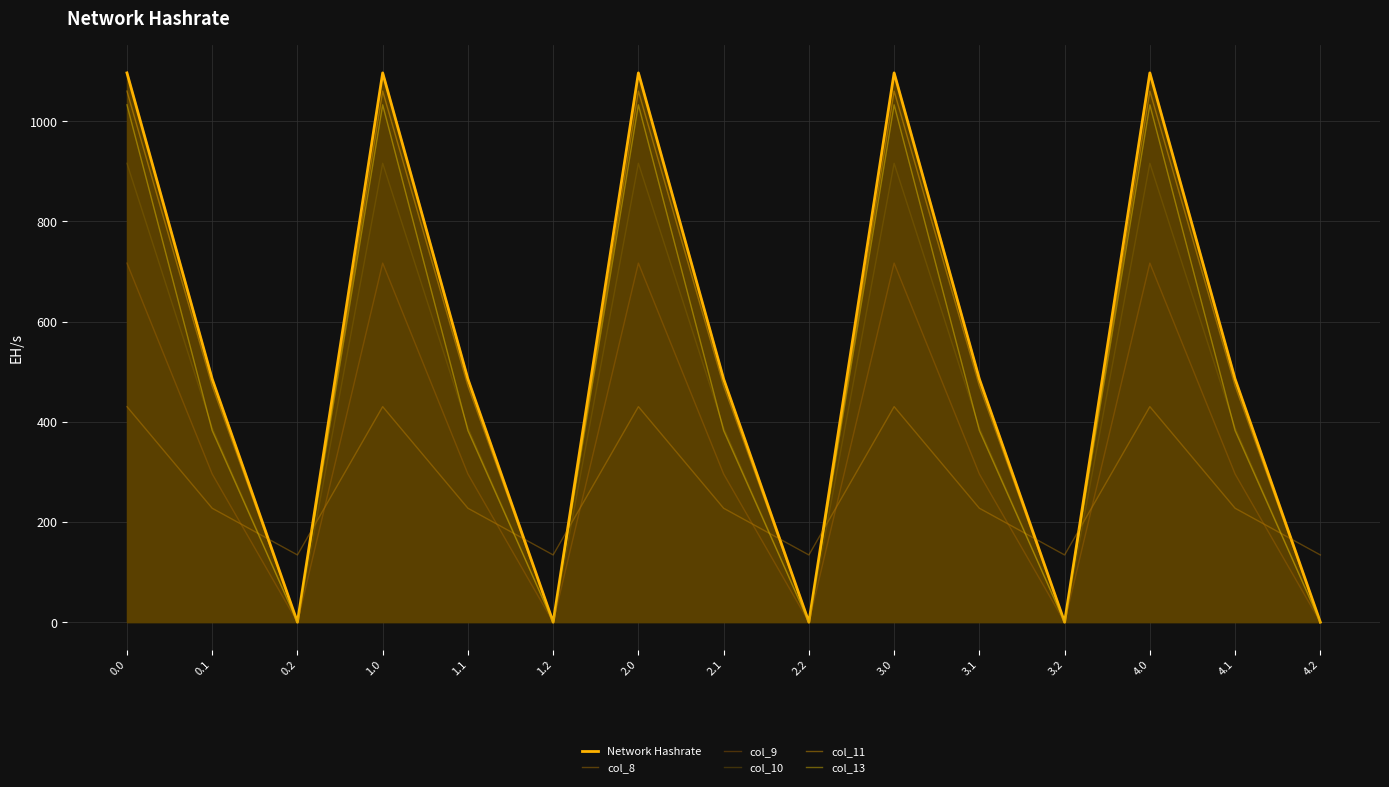

True or false: col_11 and col_13 intersect in this chart.

False